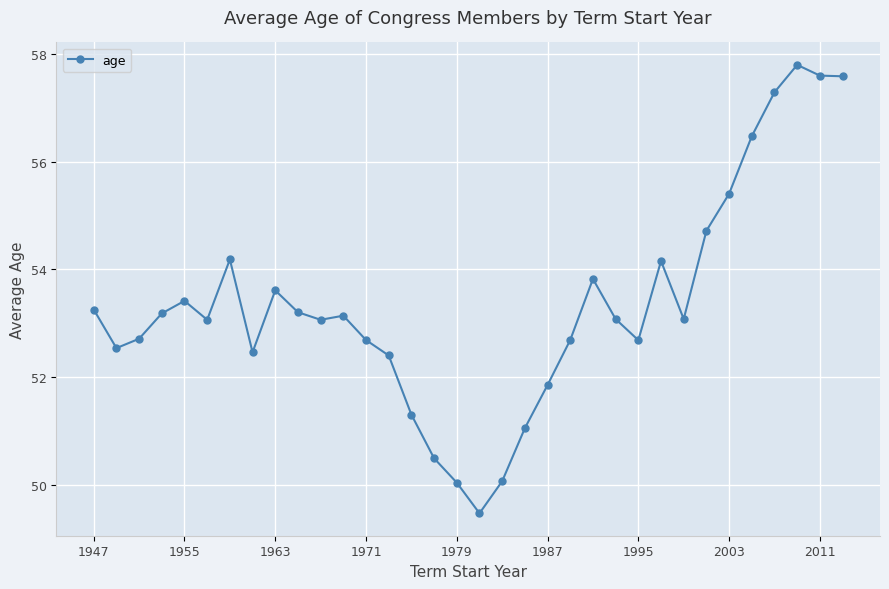

What is the greatest value displayed?

57.8